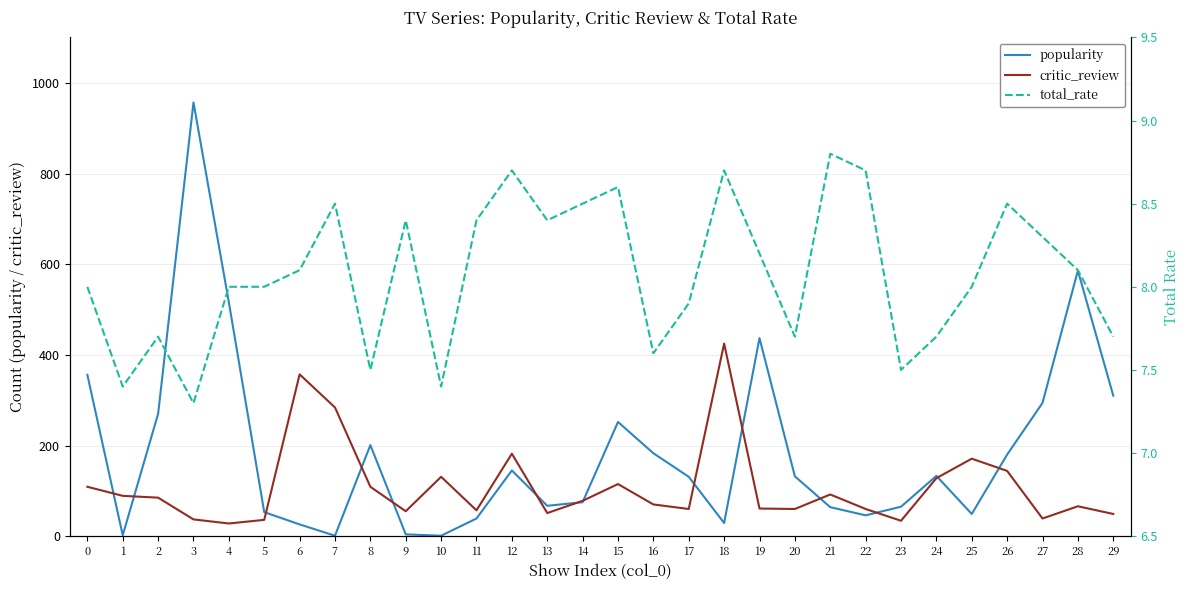

True or false: critic_review and total_rate intersect in this chart.

False